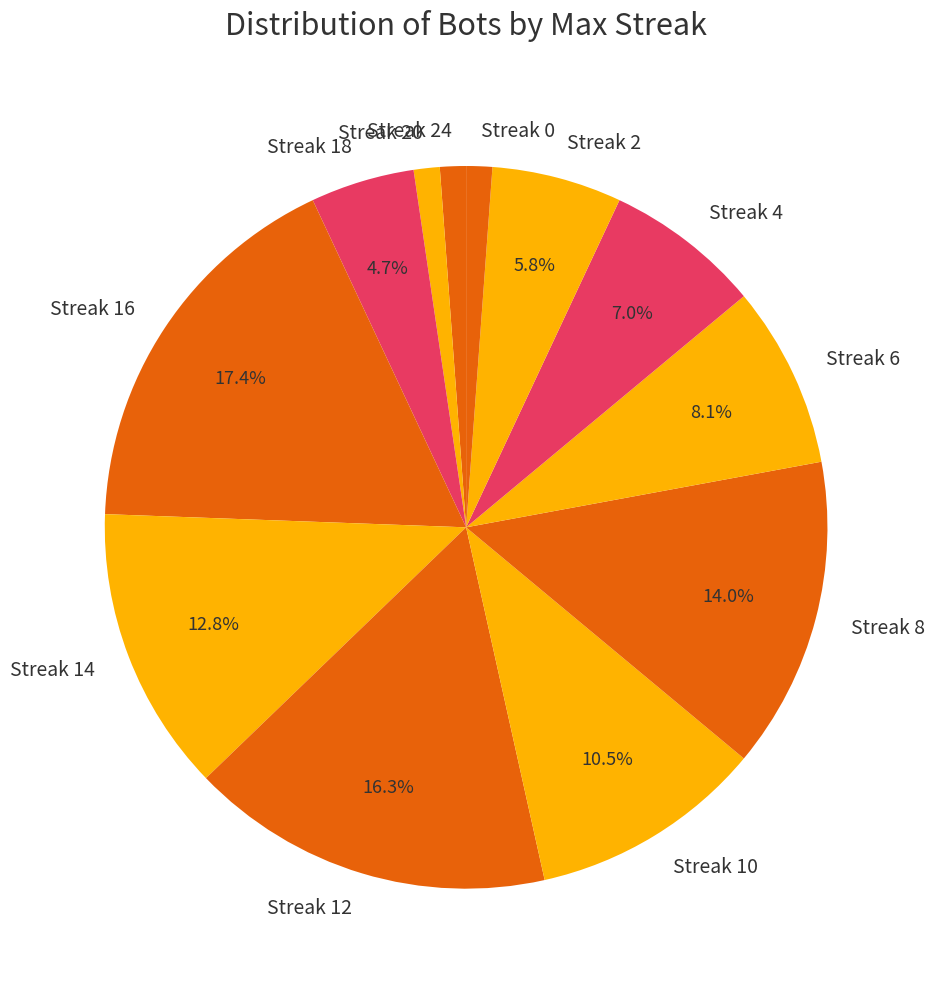

Does any single category account for the majority?

No